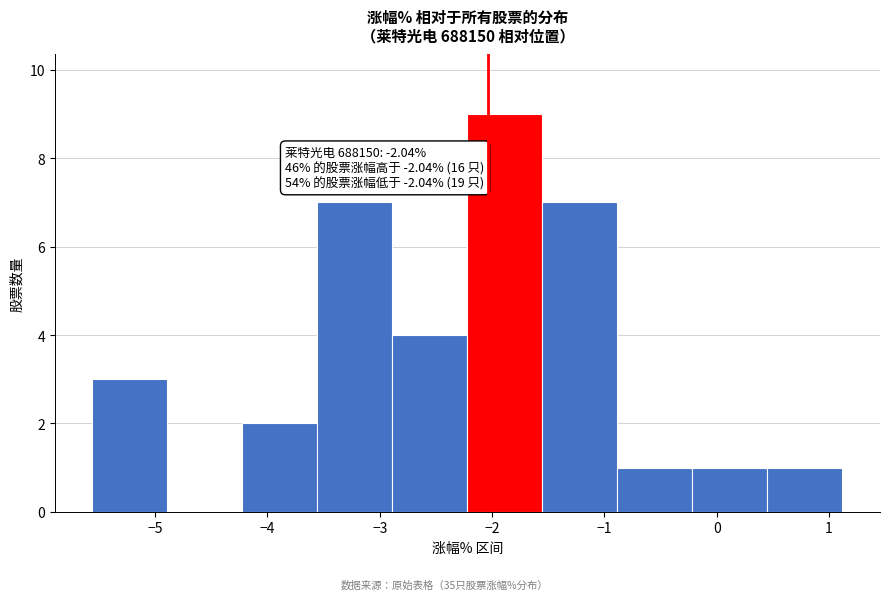

Which range on the x-axis has the tallest bar?

-2.2 to -1.6